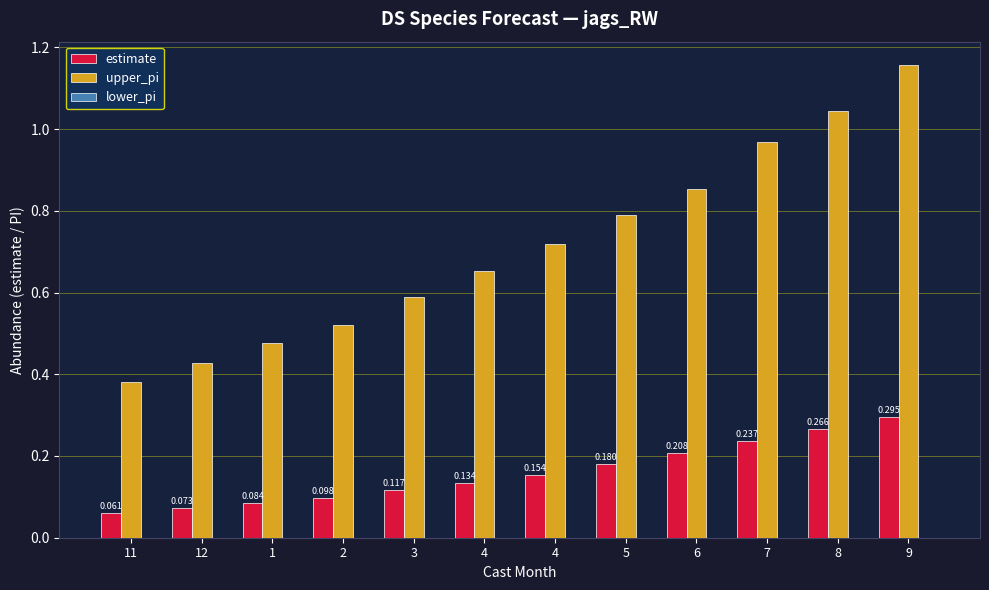

Rank the categories by upper_pi value from lowest to highest.

11, 12, 1, 2, 3, 4, 4, 5, 6, 7, 8, 9